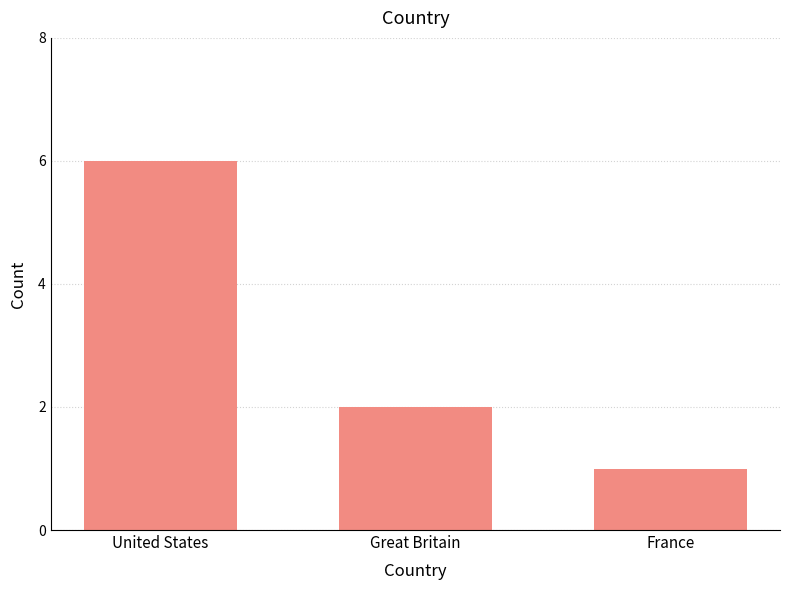

Where does the data first go above 2?

United States